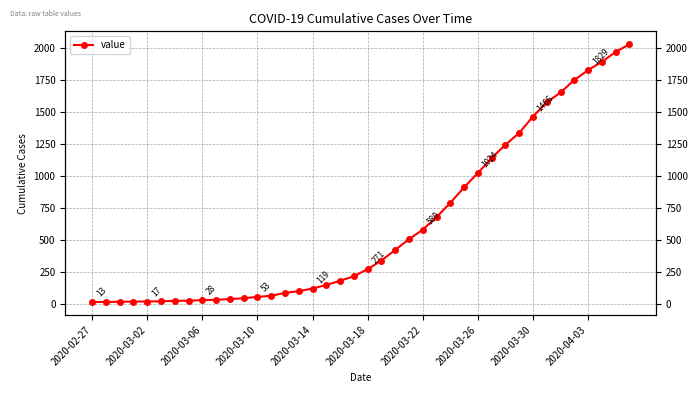

Count the number of categories in the chart.

40